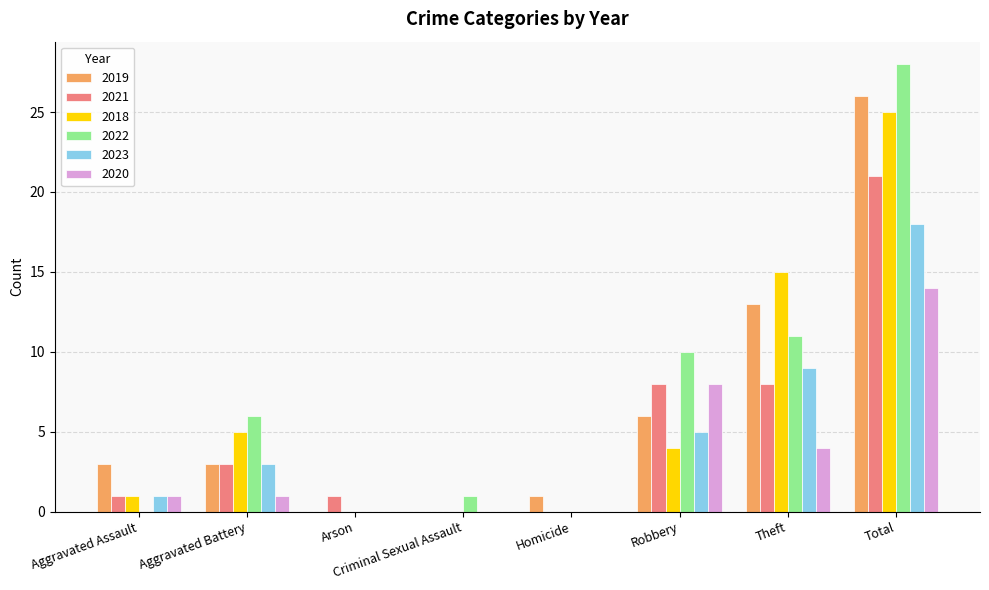

Does the chart contain stacked bars?

No